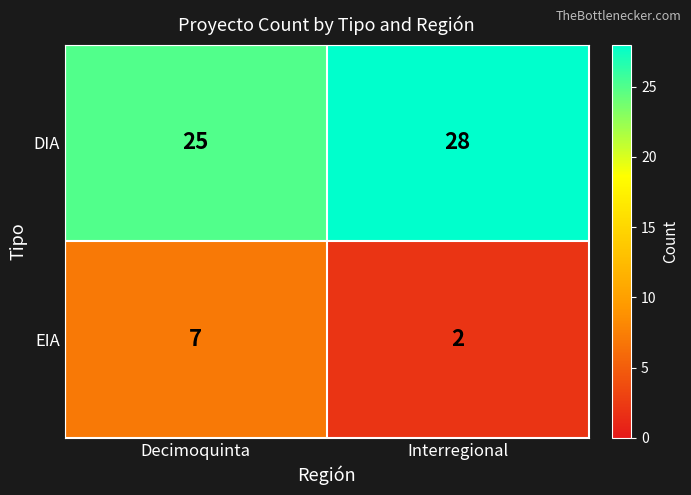

List the series in order of their peak value, lowest first.

EIA, DIA